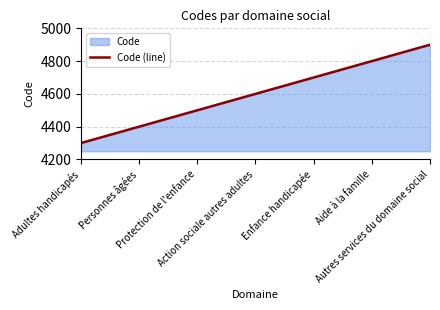

Where is the data nearest to the value 4600?

Action sociale autres adultes